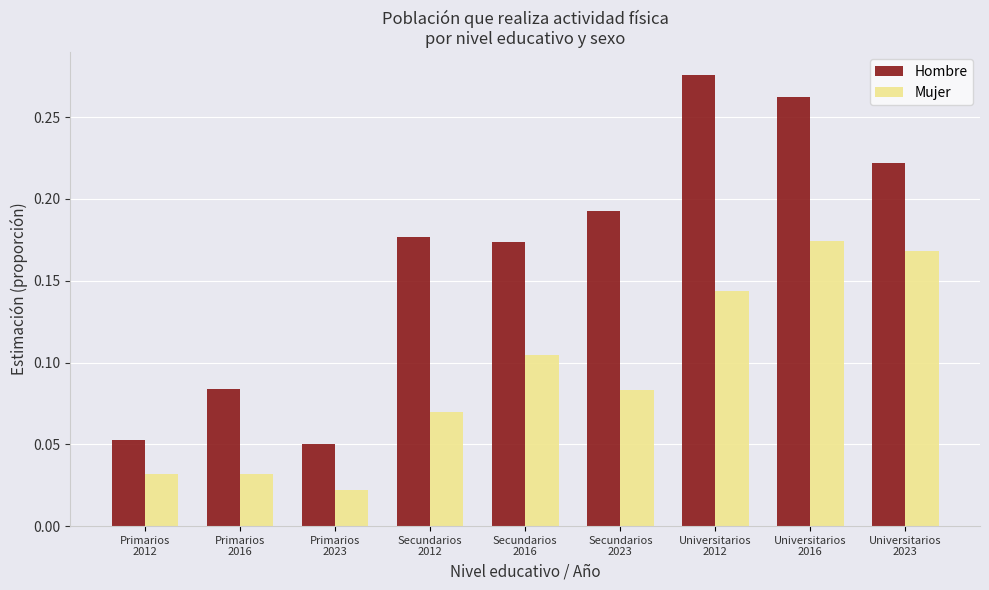

At how many categories does at least one series exceed 0?

9